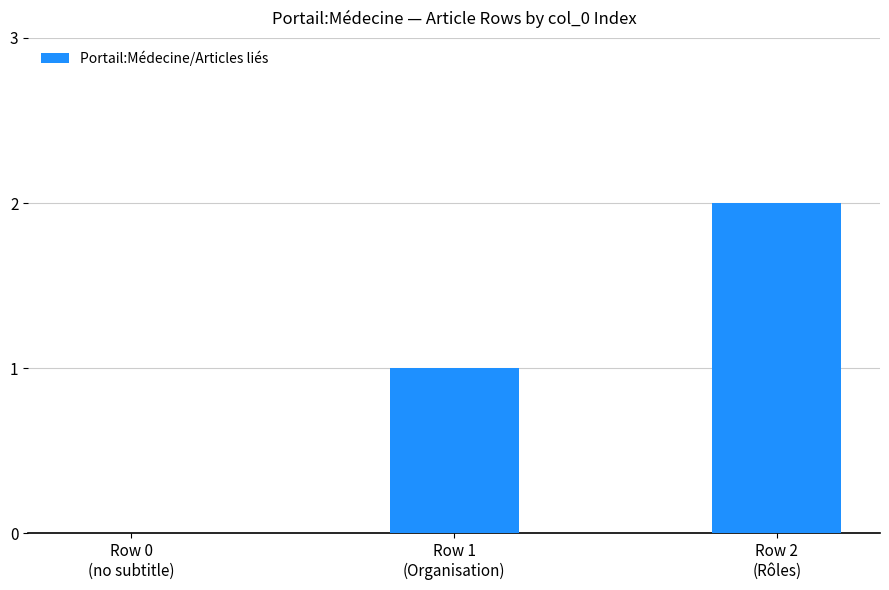

Are the bars horizontal?

No